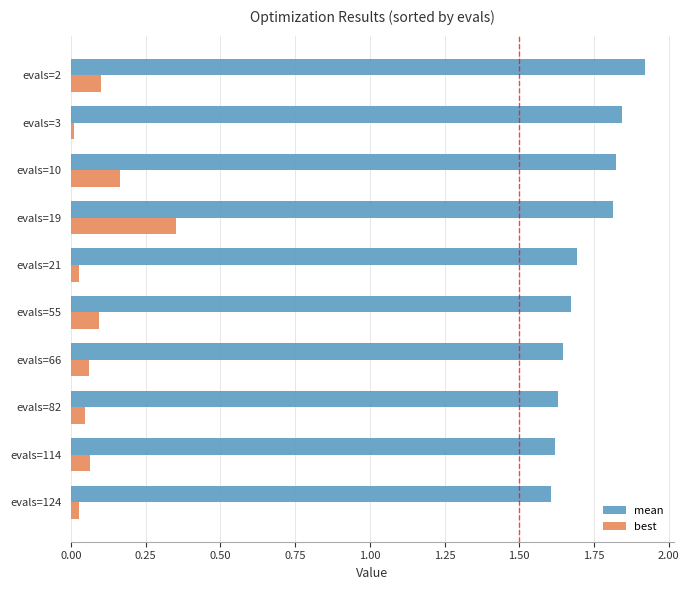

At which category is the sum across all series the highest?

evals=19